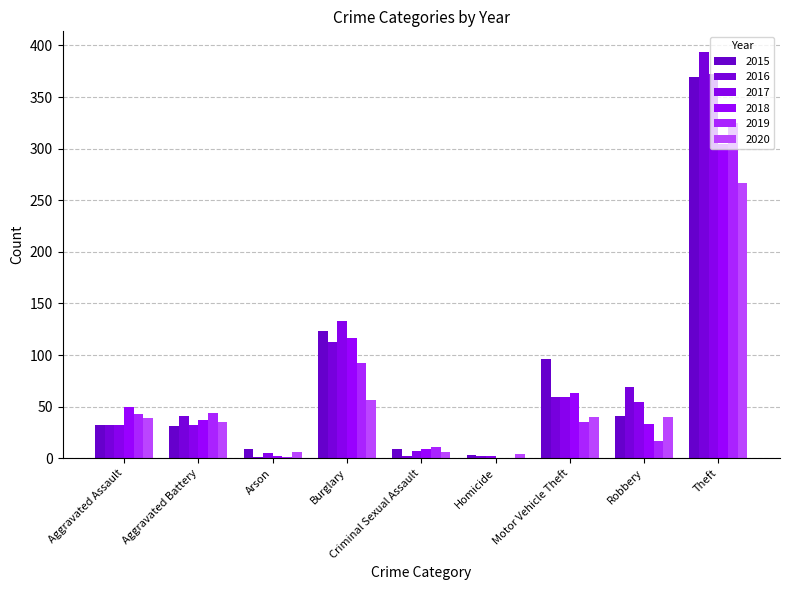

What are all the series names shown in the legend?

2015, 2016, 2017, 2018, 2019, 2020